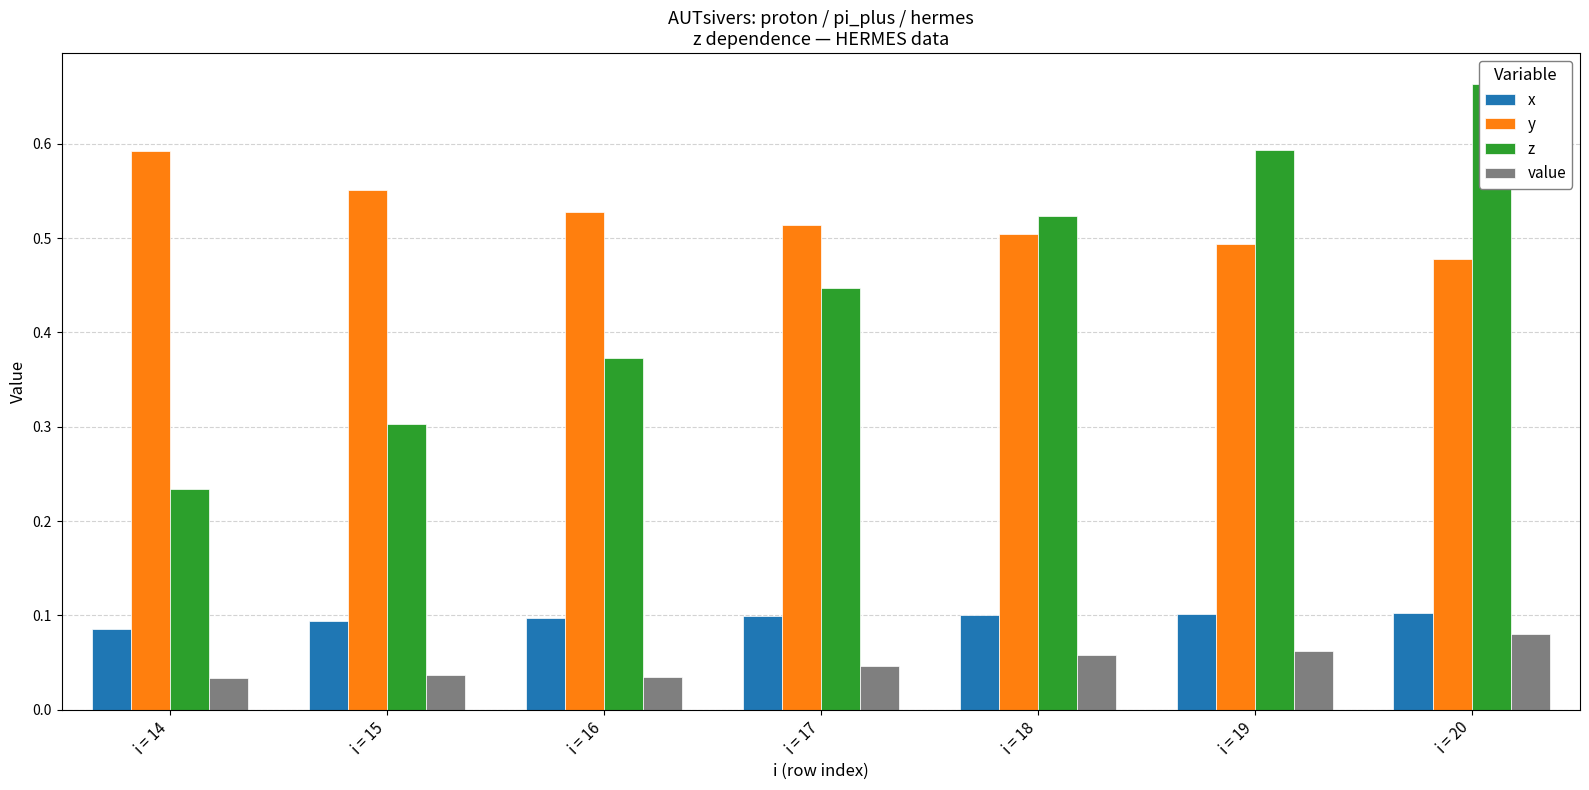

What is the value of the y bar at the 6th from the left?

0.5